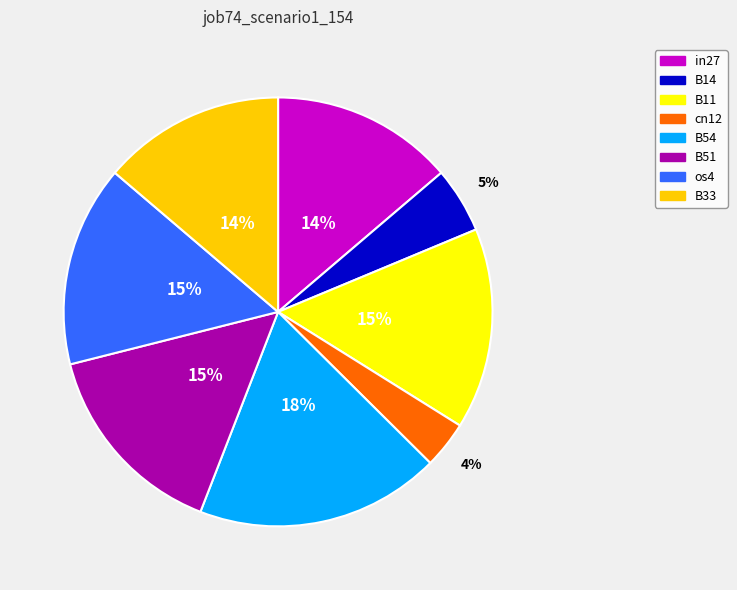

To the nearest percent, what is the combined percentage of os4 and B51?

30%